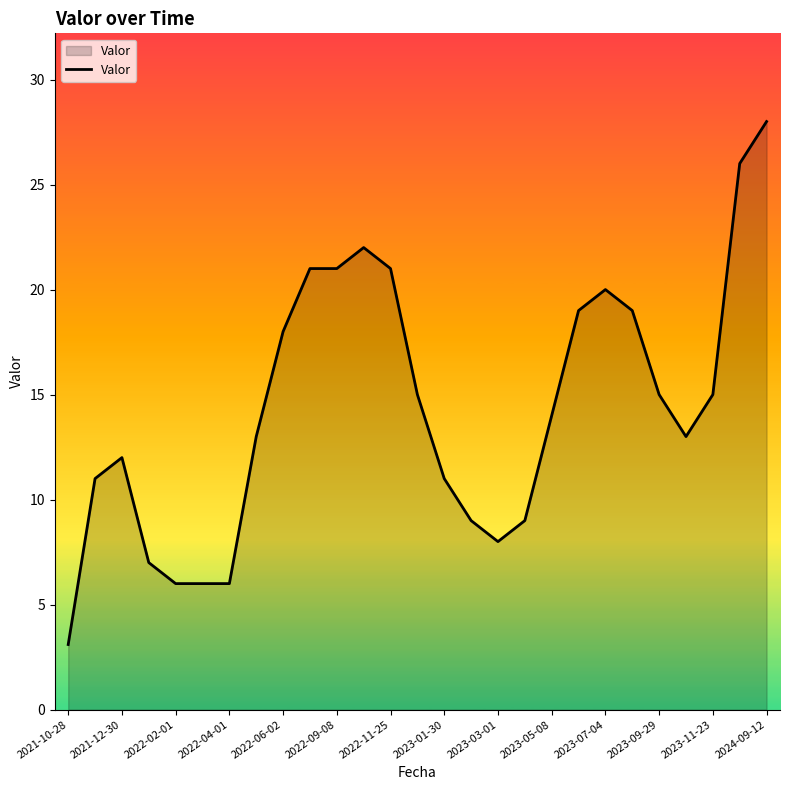

What is the minimum value shown in the chart?

3.1